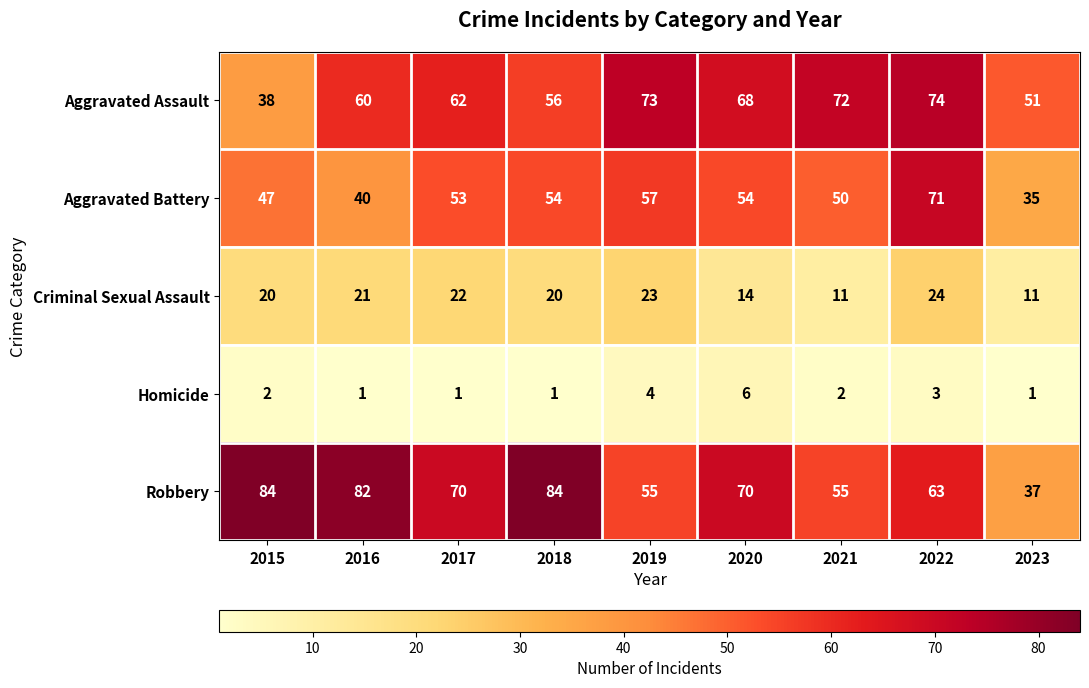

At how many categories does at least one series exceed 75?

3